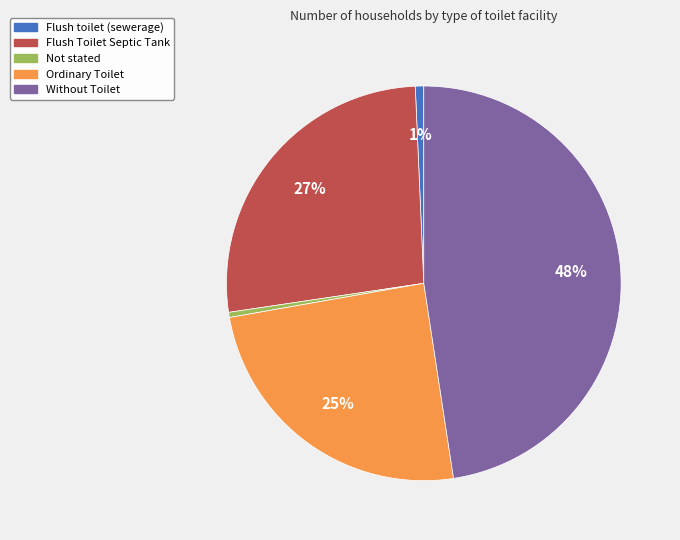

To the nearest percent, what portion does Flush toilet (sewerage) represent?

1%